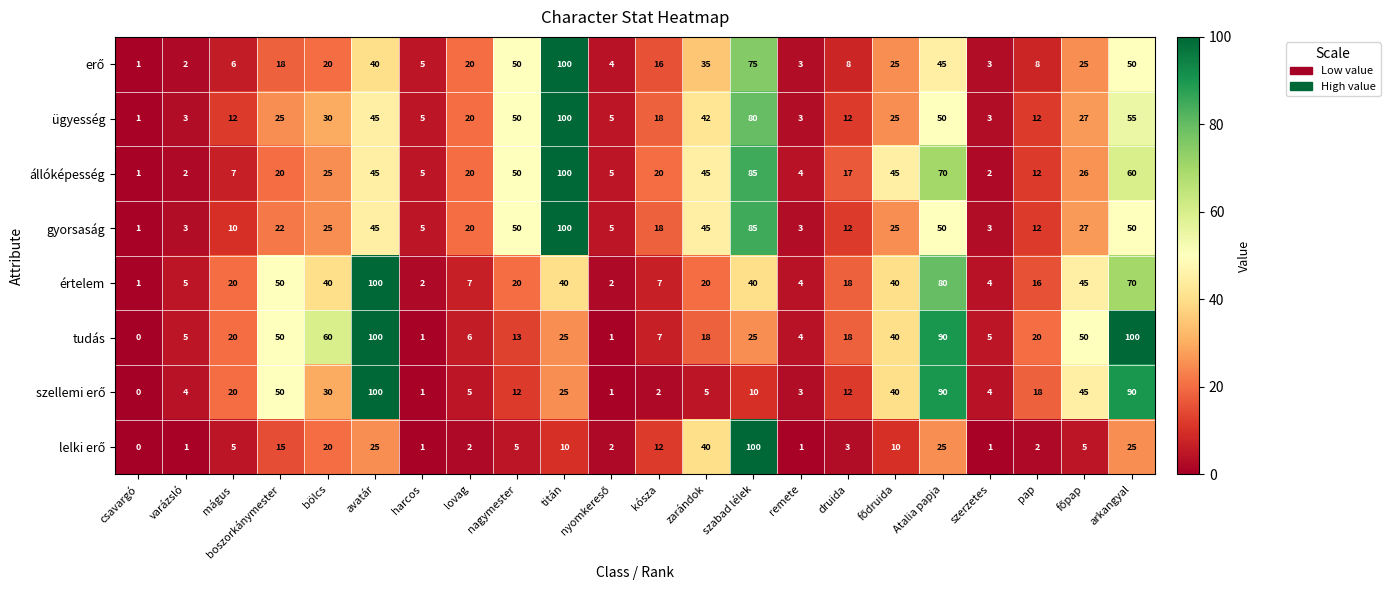

The állóképesség series shows 170 at titán. True or false?

False